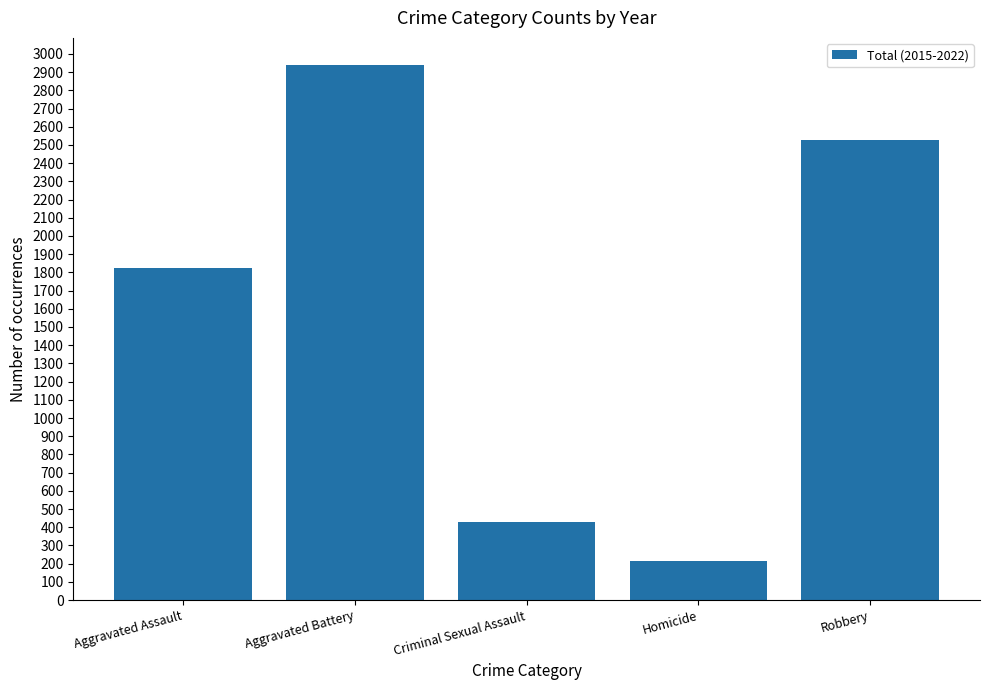

What is the label of the 4th bar from the right?

Aggravated Battery